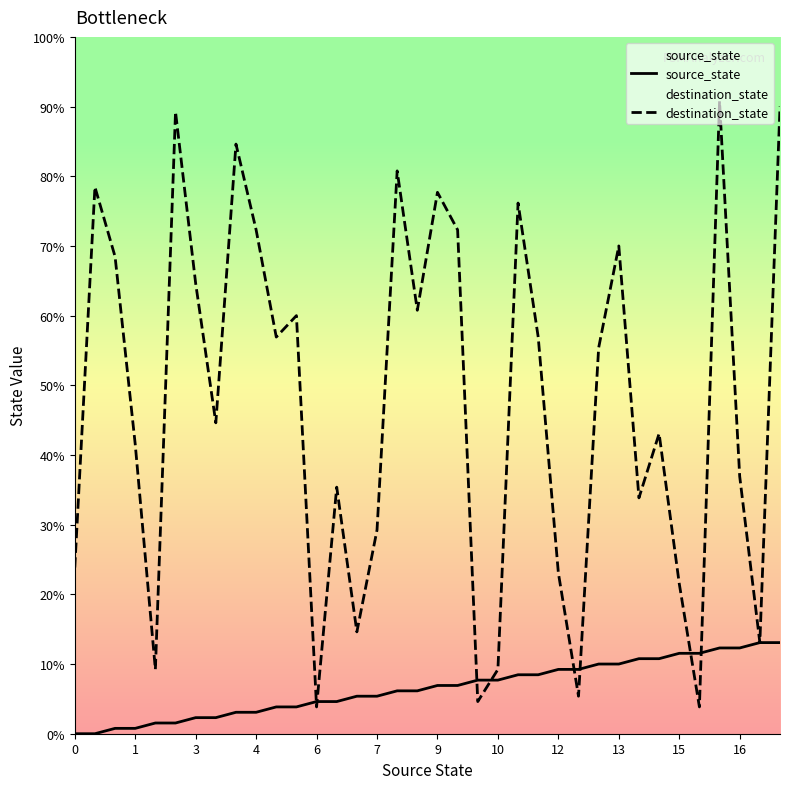

Is it true that destination_state equals 25 at 13?

False